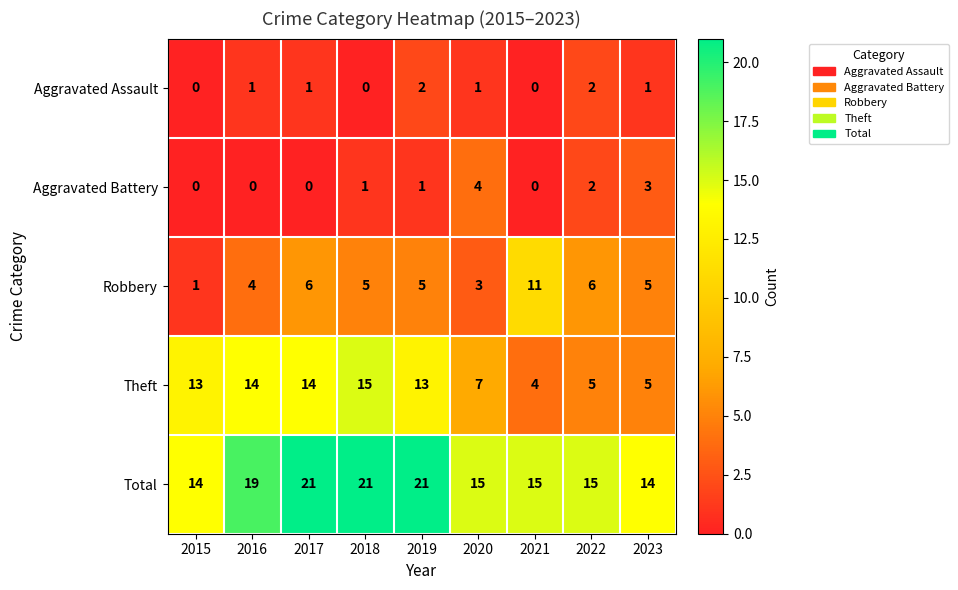

What is the maximum value shown in the chart?

21